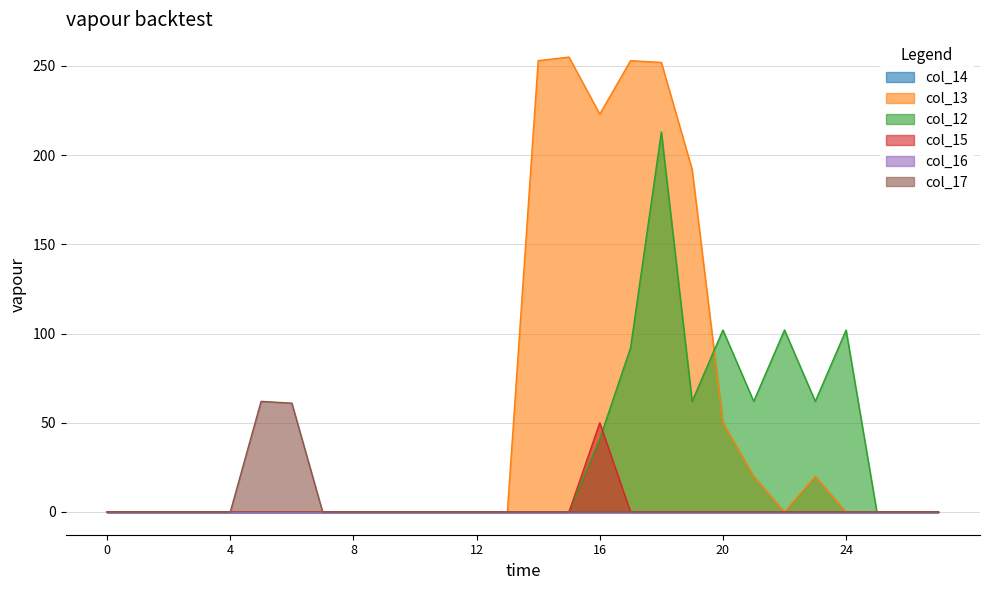

True or false: col_17 has more than 1 points higher than both neighbors.

False